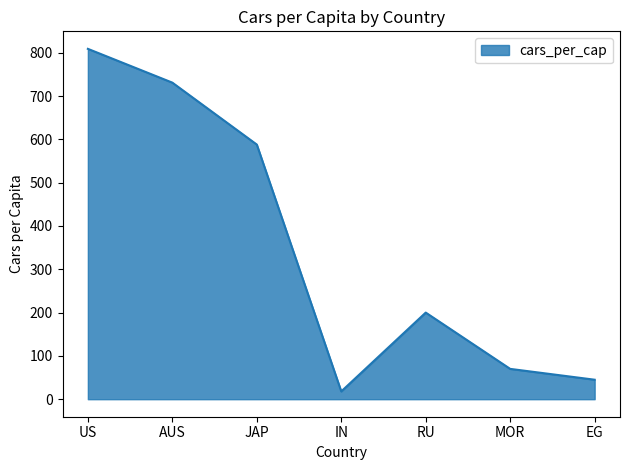

The chart shows a value of 809 at US. True or false?

True